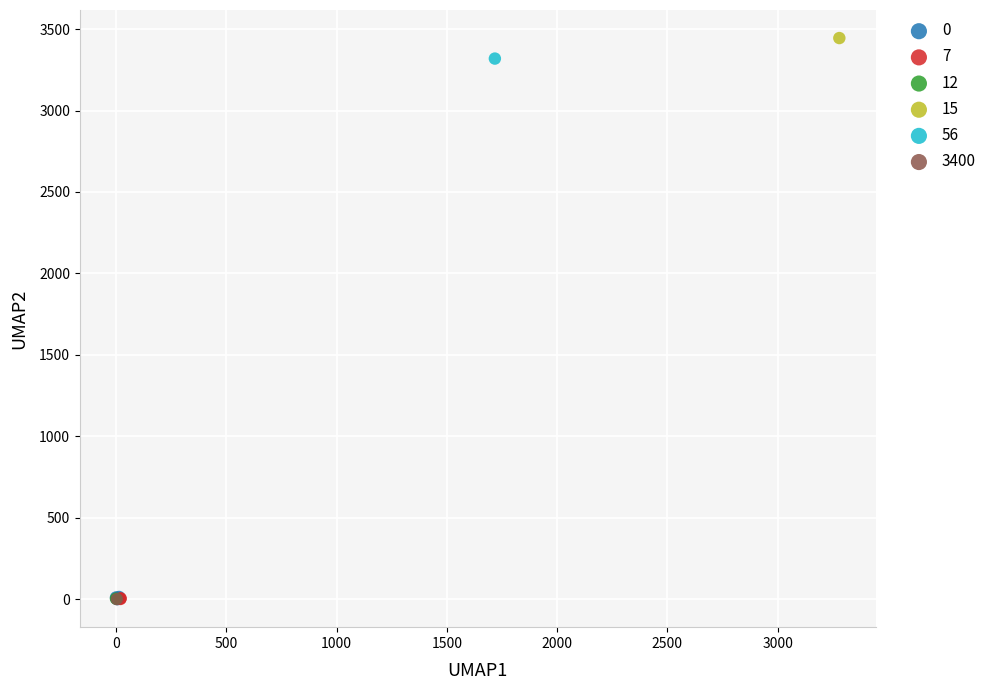

What are all the series names shown in the legend?

0, 7, 12, 15, 56, 3400